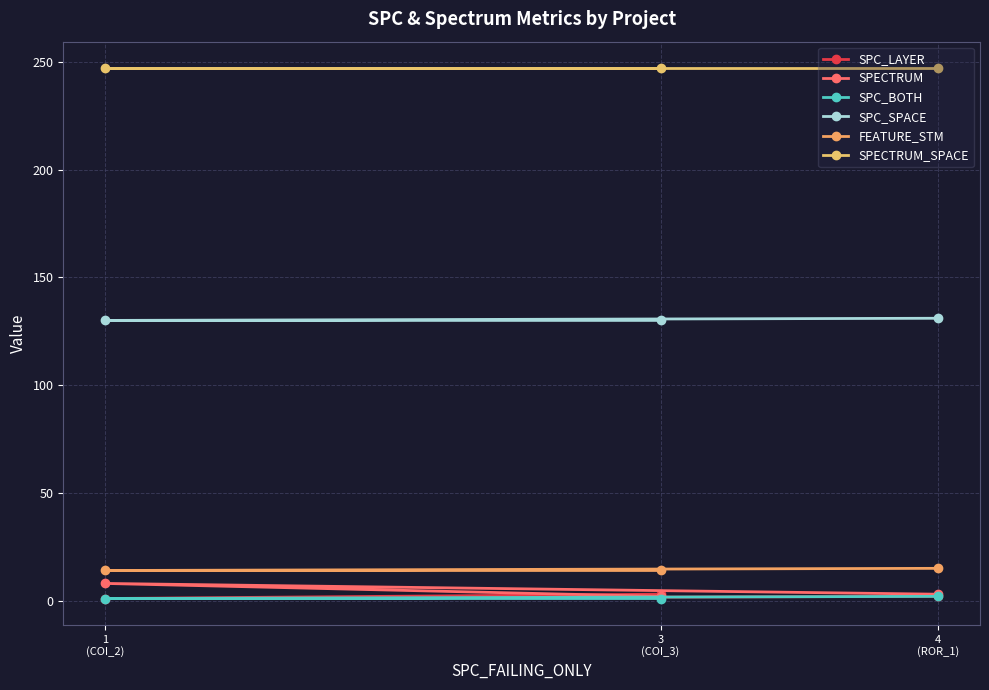

What is the label of the 1st point from the left?

1
(COI_2)